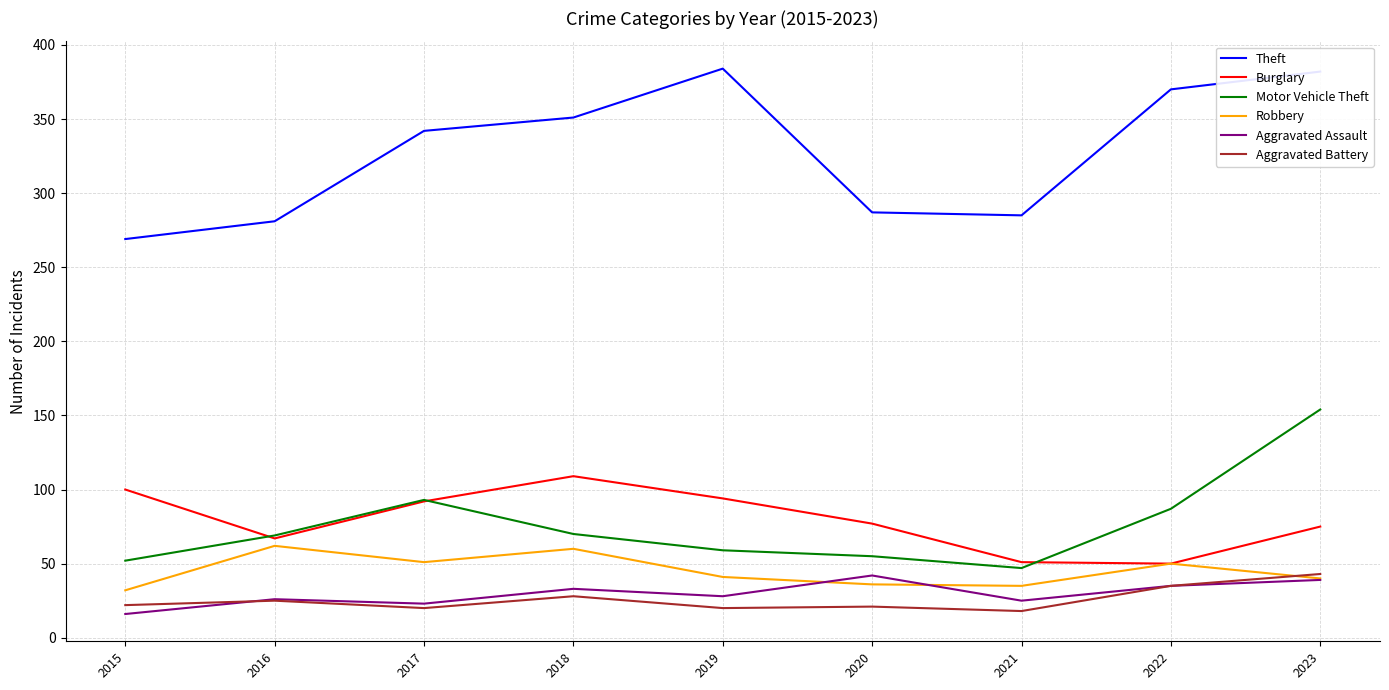

Which series ends up on top after the final intersection of Burglary and Motor Vehicle Theft?

Motor Vehicle Theft